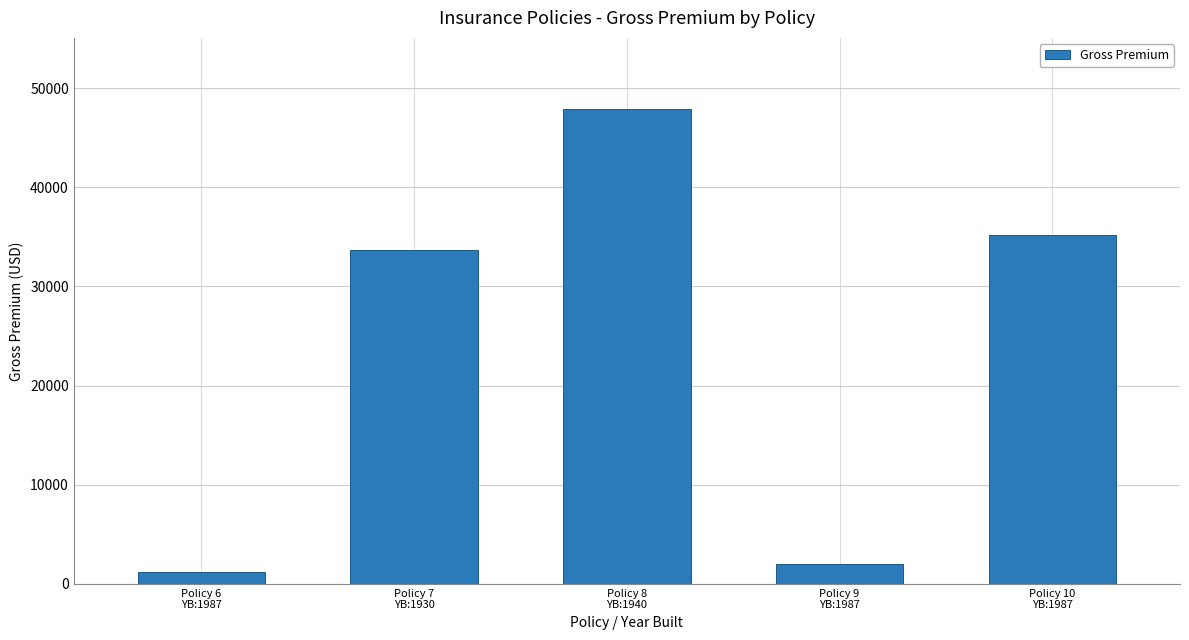

What position from the right is Policy 6
YB:1987?

5